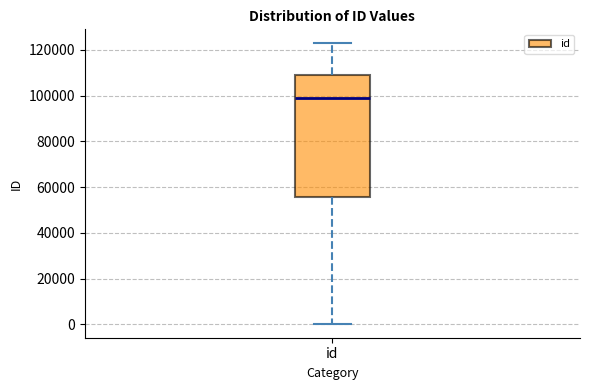

Read this box plot against the y-axis: the position of the median line, the range covered by the box, and the ends of both whiskers. The values are not printed on the chart, so give them approximately, as read against the axis.

median 98000, box 56000 to 110000, whiskers 0 to 122000